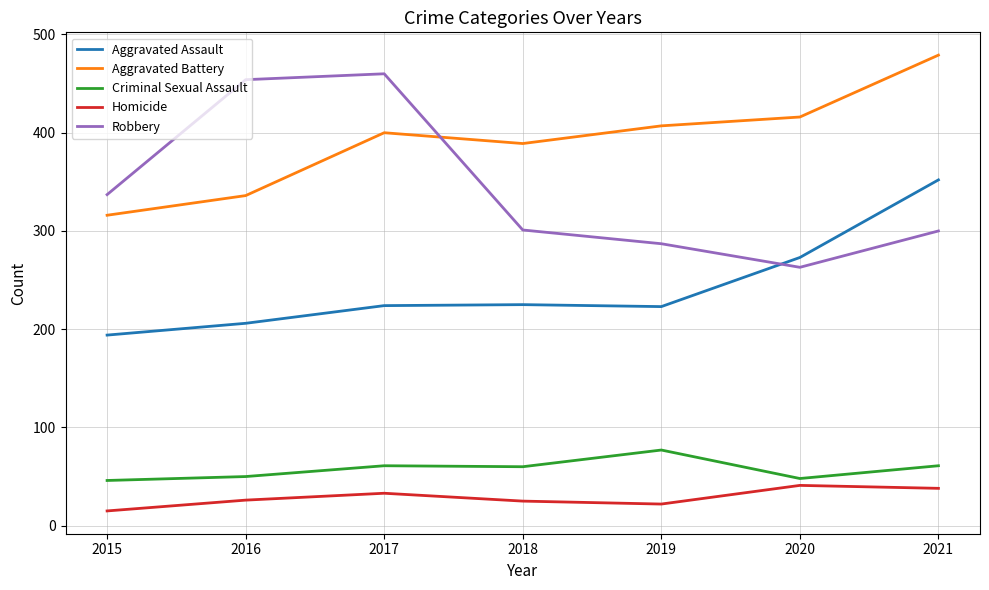

The Criminal Sexual Assault series shows 41 at 2017. True or false?

False